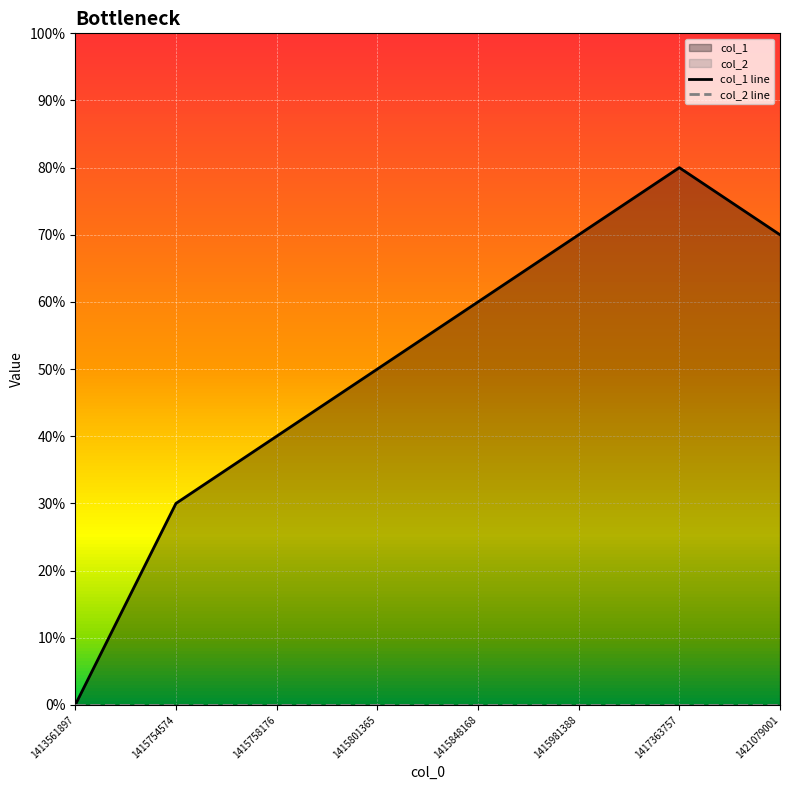

What is the average value of the col_1 line series?

5